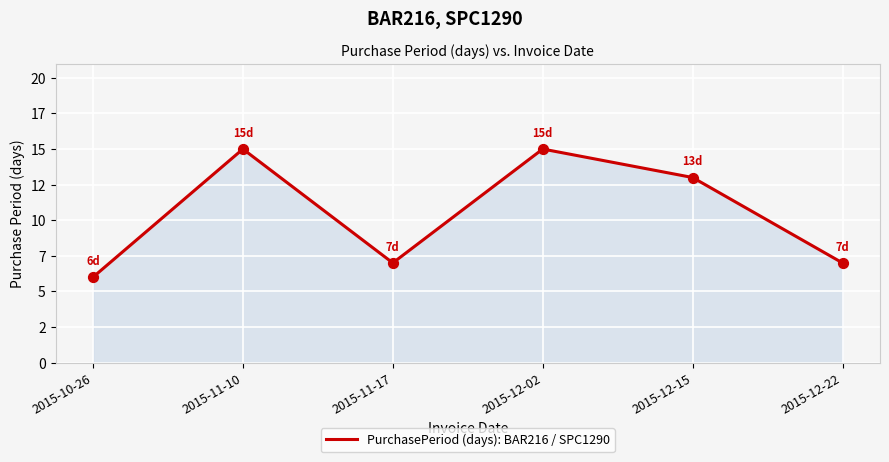

What is the change in value from 2015-11-17 to 2015-12-02?

+8